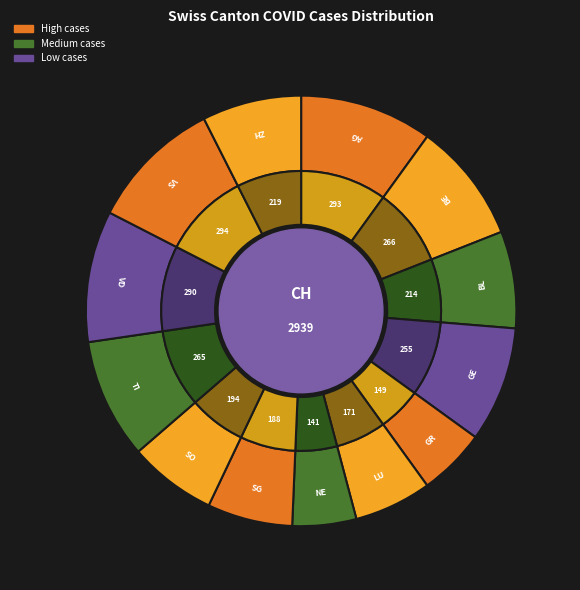

Do AG and GR together represent more than half of the pie?

No